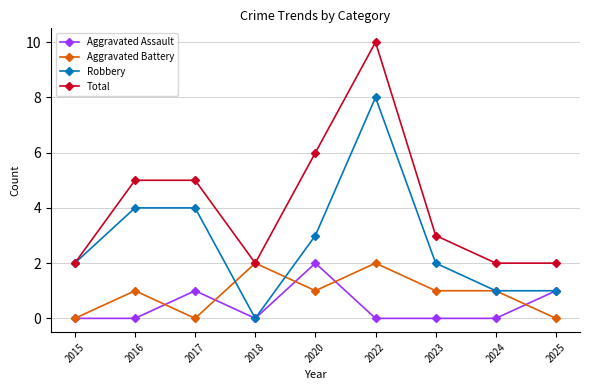

The value of Aggravated Battery at 2023 is 0. True or false?

False